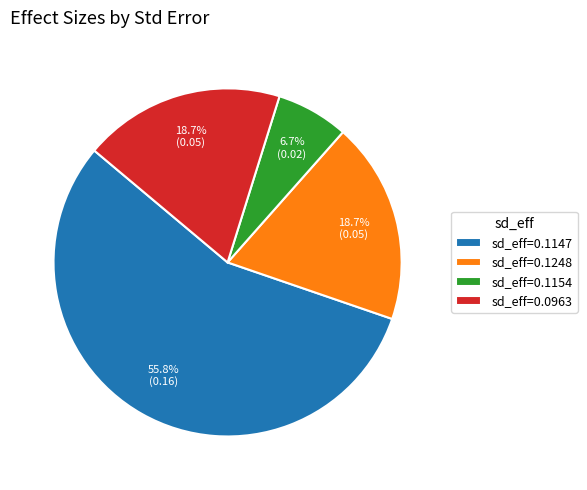

Which category has the biggest portion of the pie?

sd_eff=0.1147